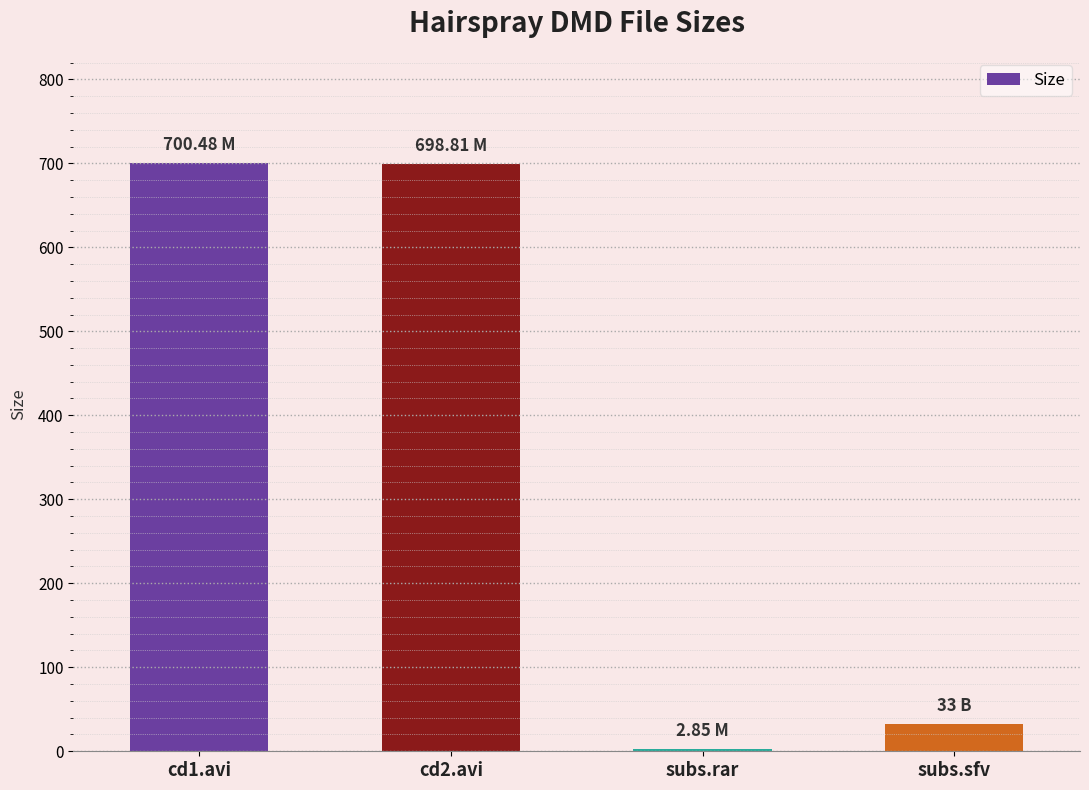

Which category has the lowest value across all series?

subs.rar